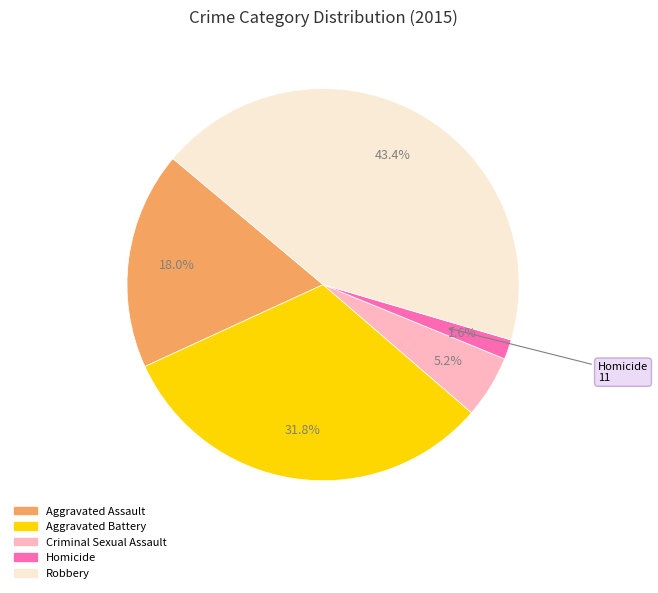

What is the smallest slice in the pie chart?

Homicide